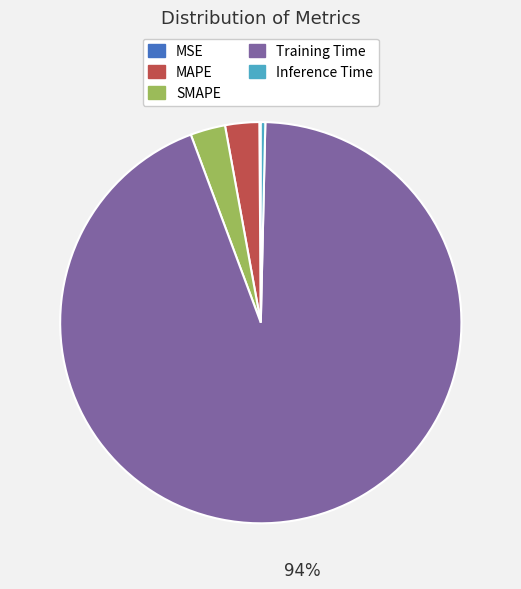

Is it true that SMAPE is 3% of the pie?

True